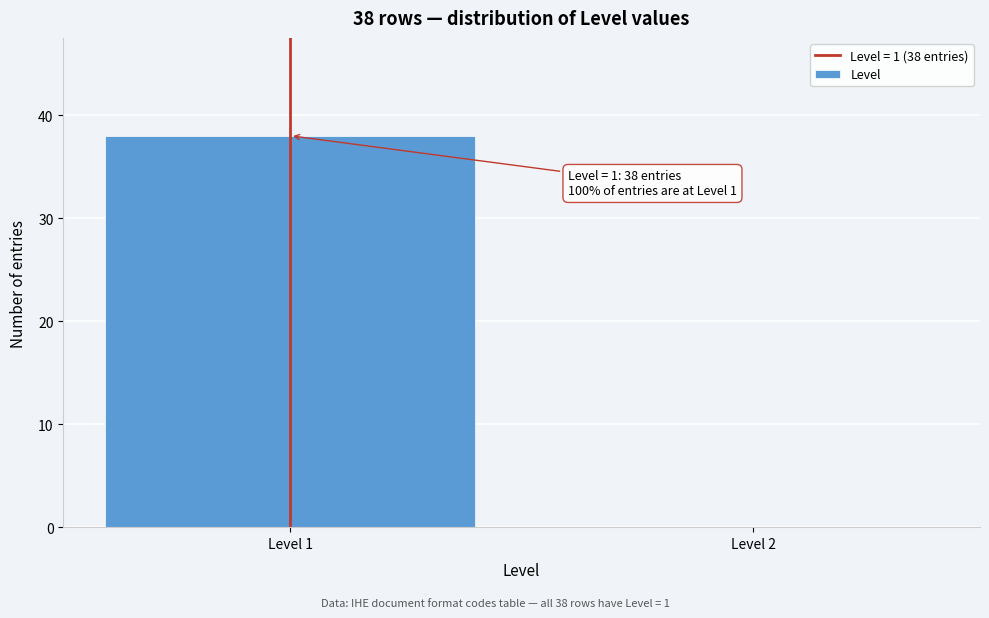

Reading left to right, transcribe all the data shown in this chart.

Level 1=38	Level 2=0